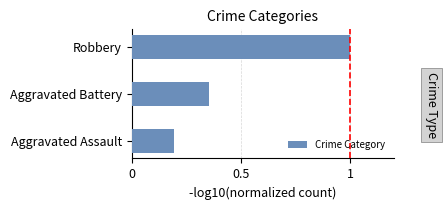

Which has a higher value, Aggravated Battery or Robbery?

Robbery